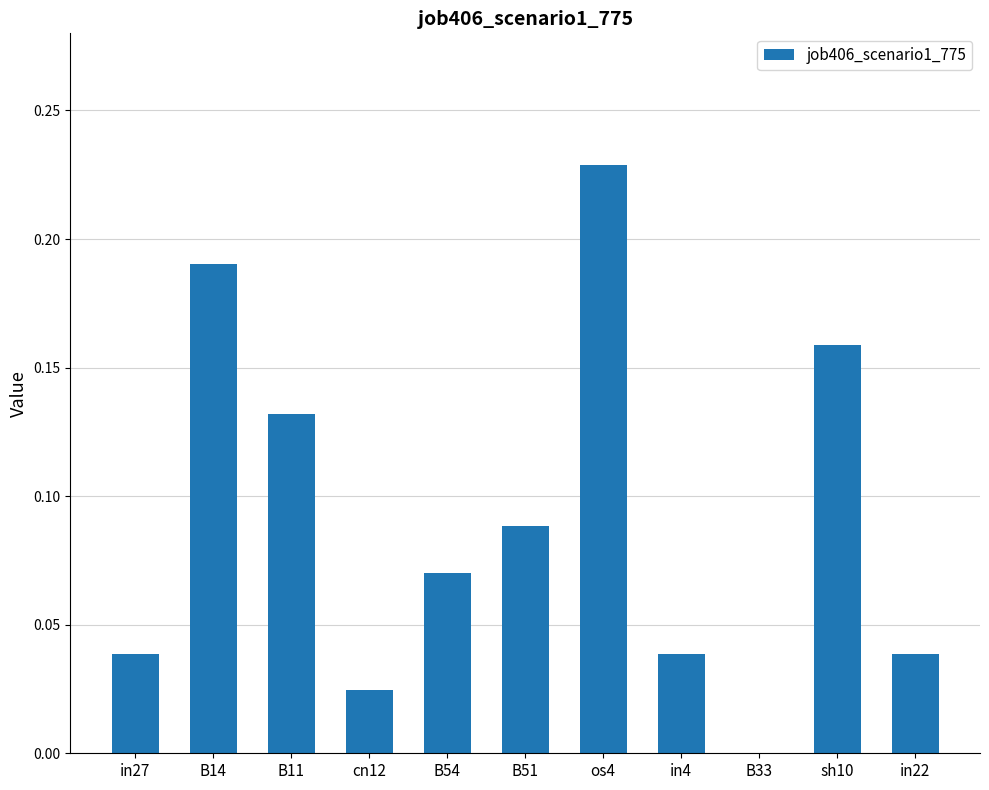

Count the values in the range 0 to 1.

11